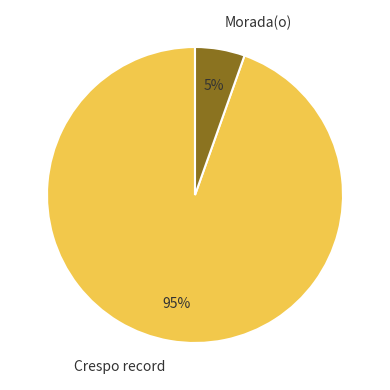

To the nearest percent, what percentage of the pie is Crespo record?

95%